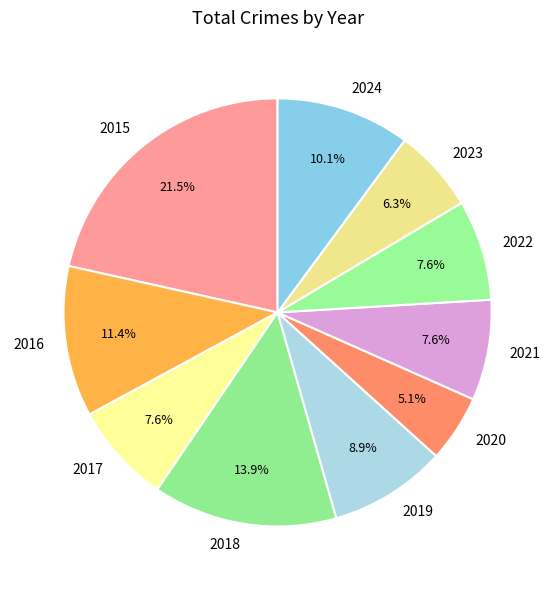

Is 2020 the majority of the pie?

No